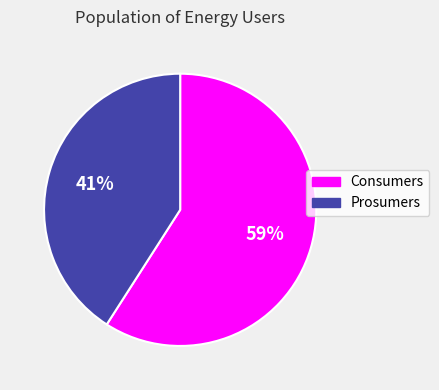

Approximately how many times larger is the value at Prosumers compared to Consumers?

0.7